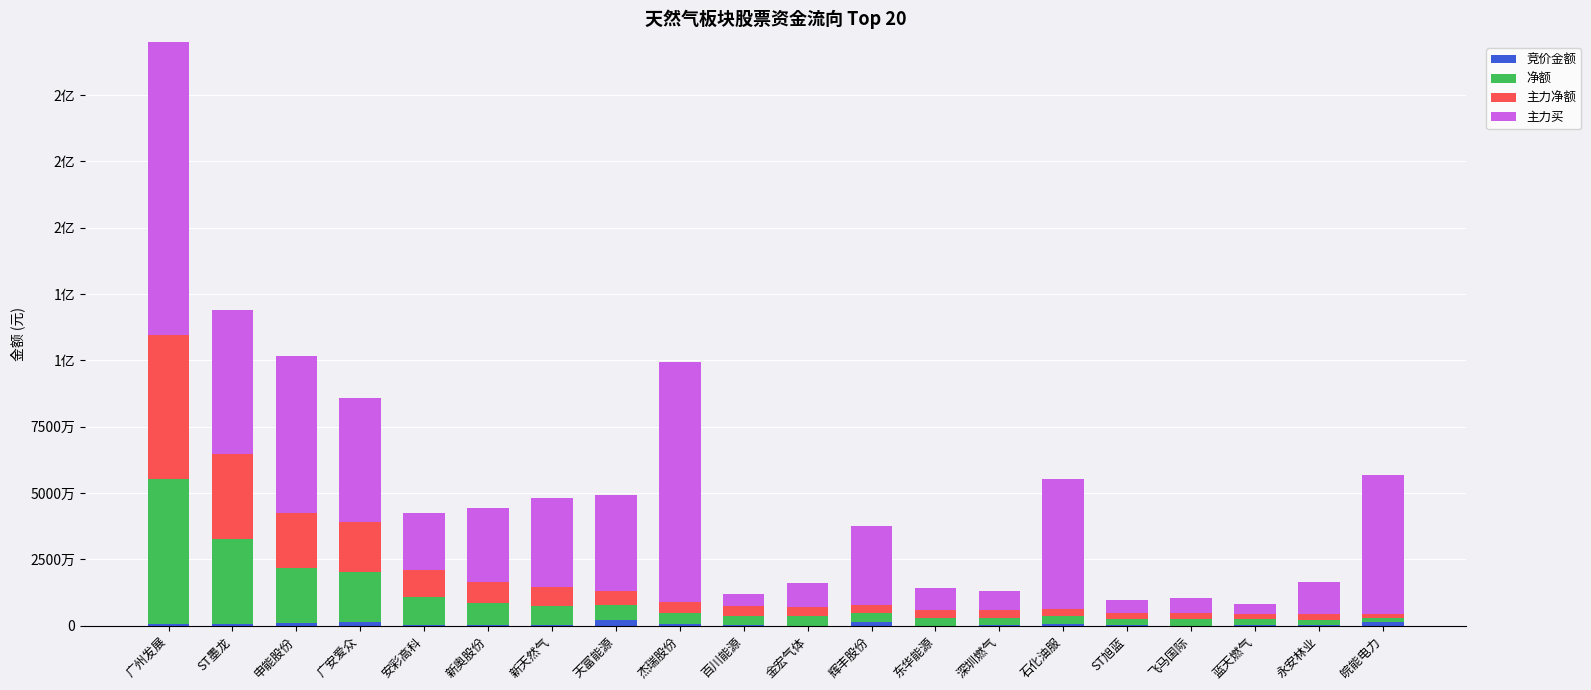

Count the number of data series in this chart.

4